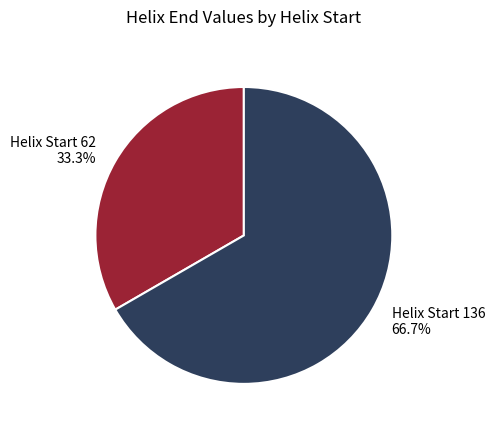

To the nearest percent, what is the difference between the largest and smallest slice percentages?

33%